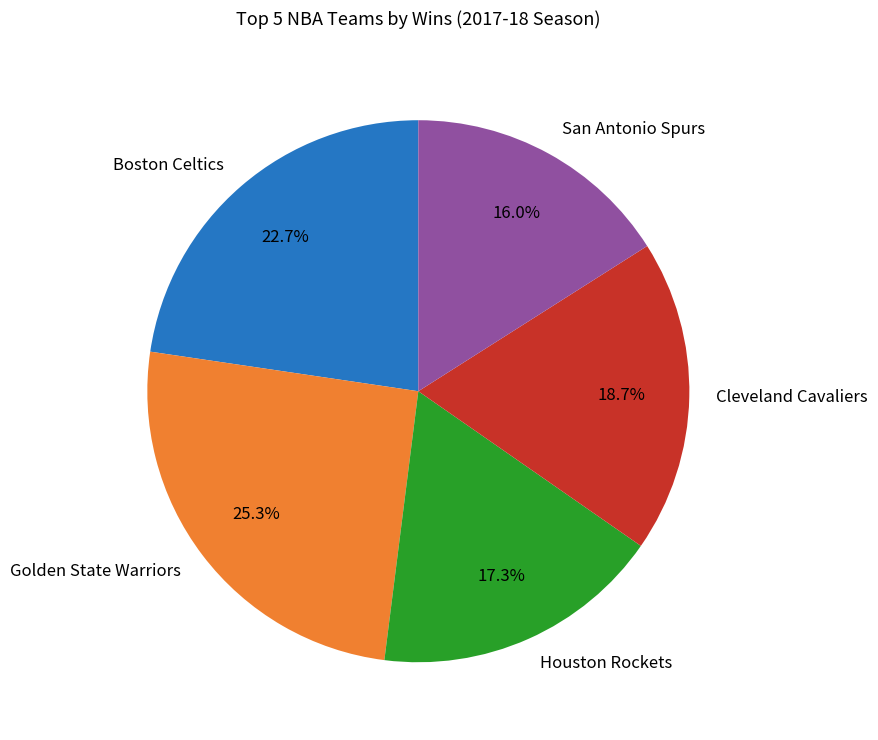

To the nearest percent, what is the combined percentage of Houston Rockets and San Antonio Spurs?

33%